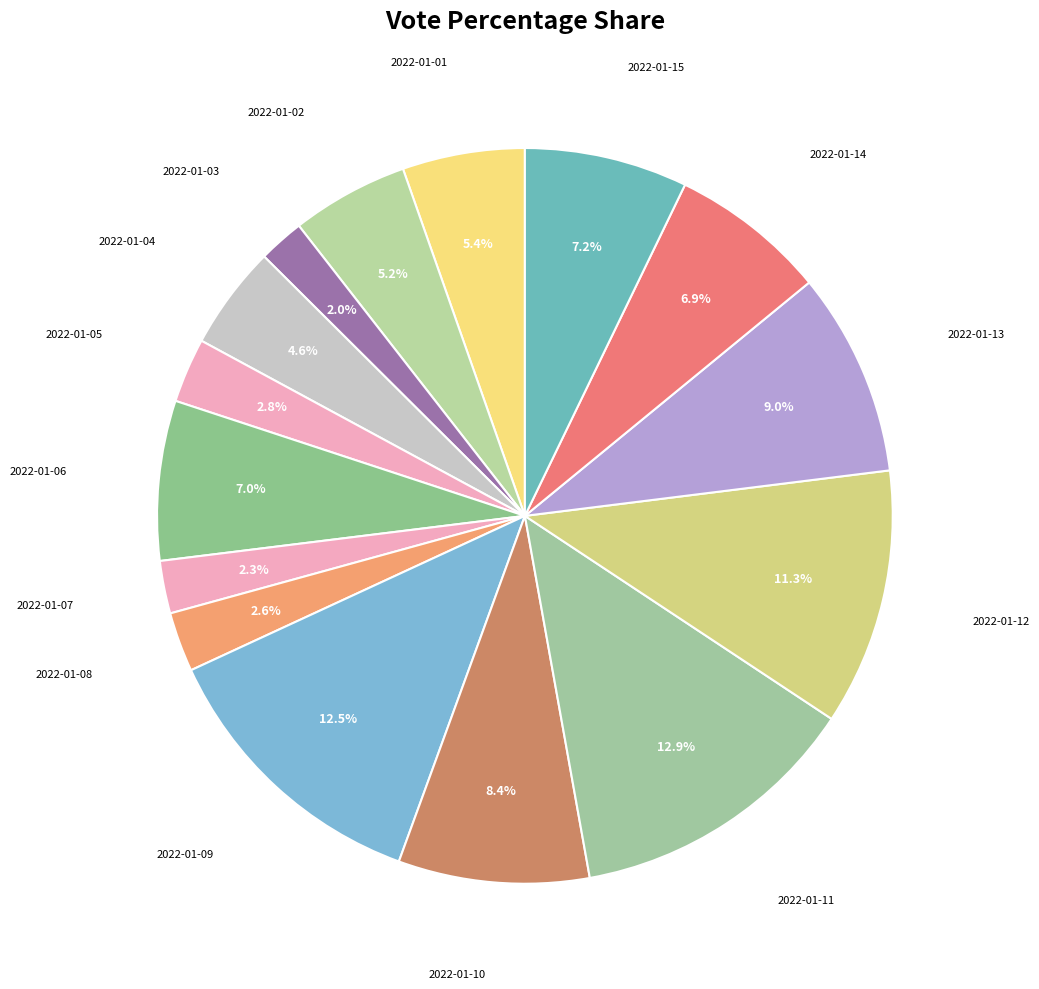

Count the number of slices in the pie.

15